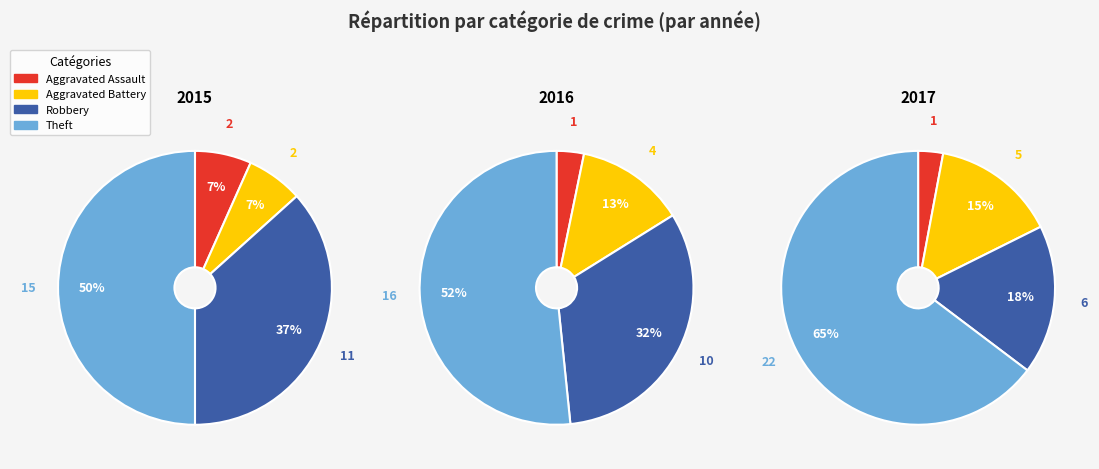

What percentage is NOT represented by values_2015?

93.3%